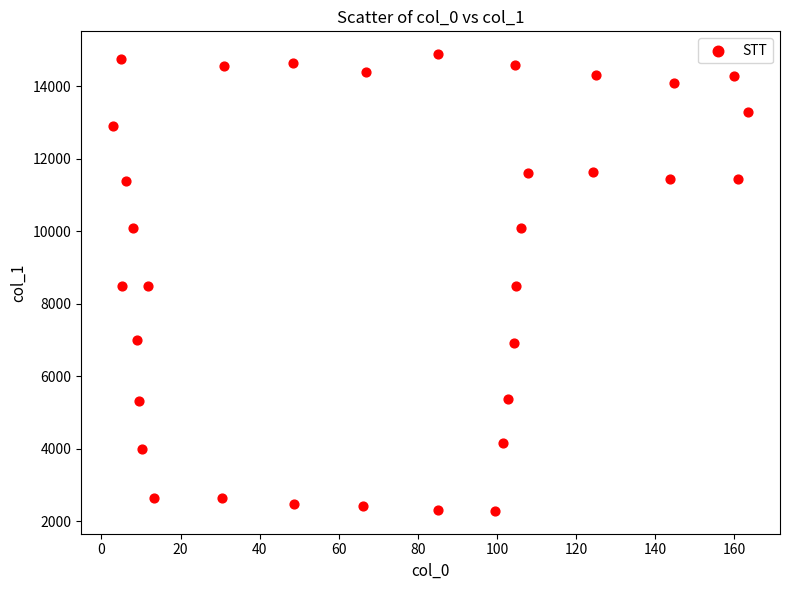

What is the range of X values (max minus min)?

160.6